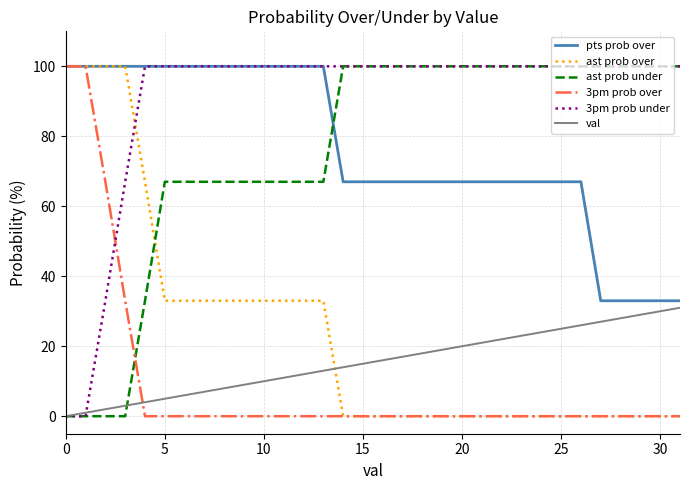

Does the chart have visible grid lines?

Yes